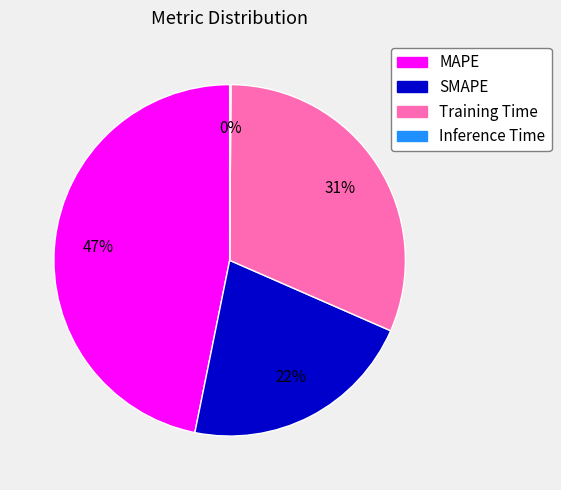

The SMAPE slice represents 33% of the pie. True or false?

False